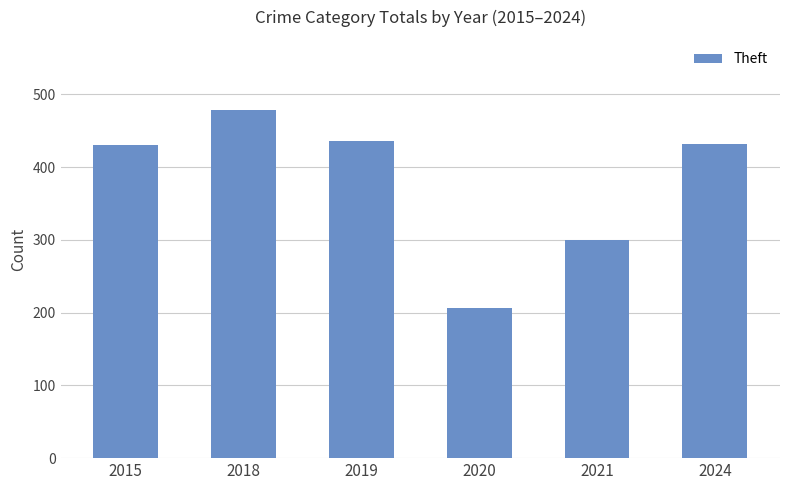

What is the value of the 4th bar from the left?

207